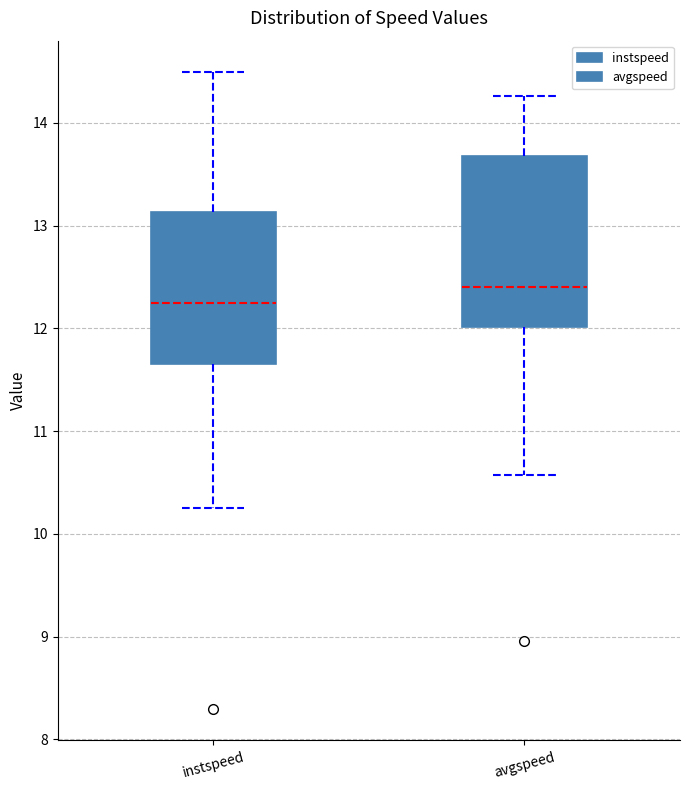

Reading left to right, transcribe this box plot: for each box, give where its median line is, the range the box spans, and where its two whiskers end, as read against the y-axis. The values are not printed on the chart, so give them approximately, as read against the axis.

instspeed: median 12.2, box 11.7 to 13.1, whiskers 10.3 to 14.5
avgspeed: median 12.4, box 12.0 to 13.7, whiskers 10.6 to 14.3